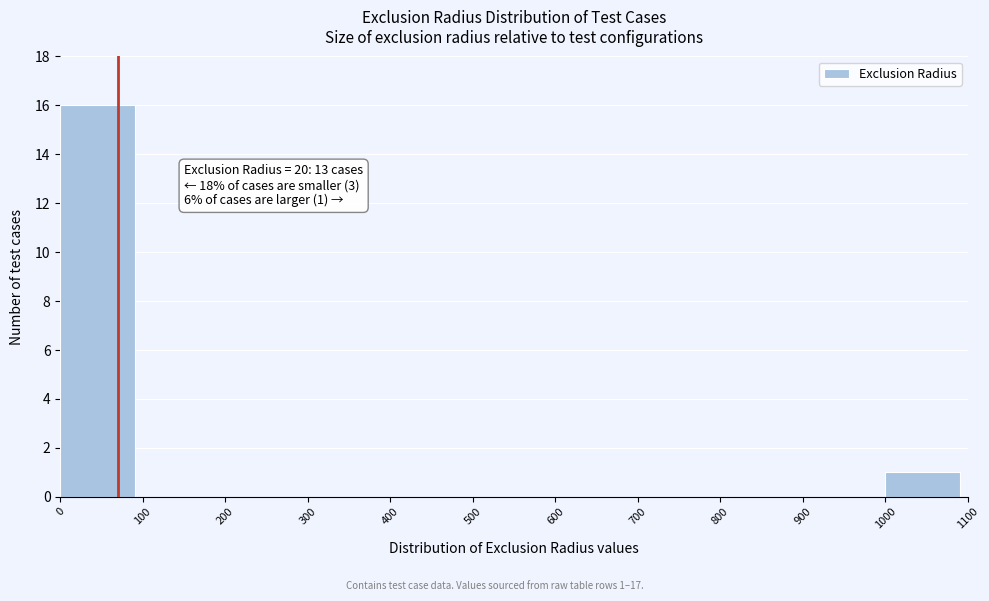

Which range on the x-axis has the tallest bar?

0 to 100